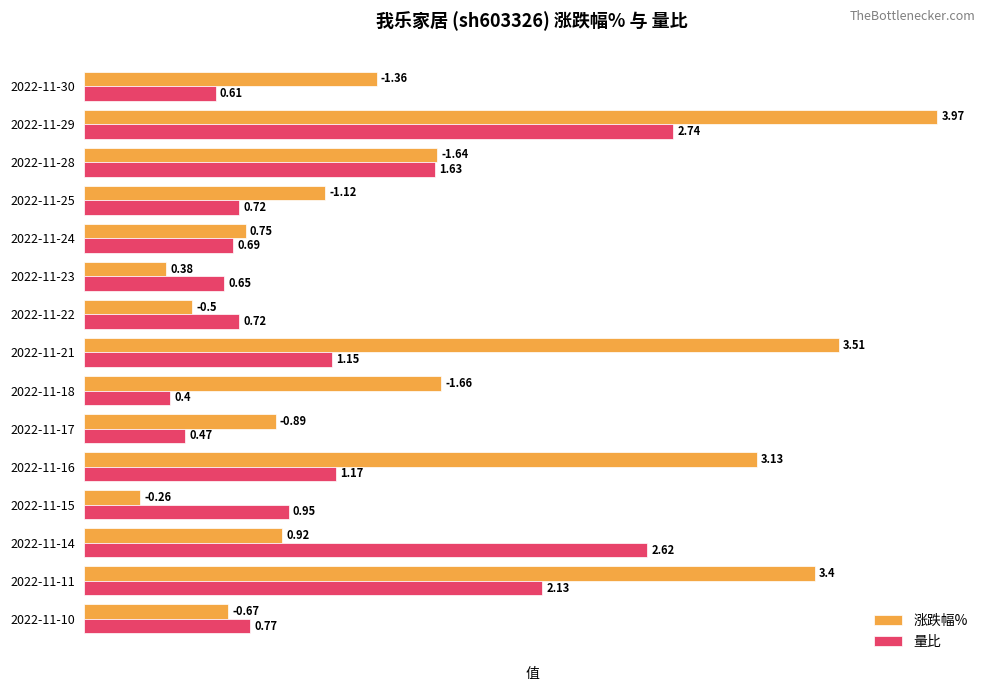

What is the sum of the 涨跌幅% values at 2022-11-28 and 2022-11-30?

3.0